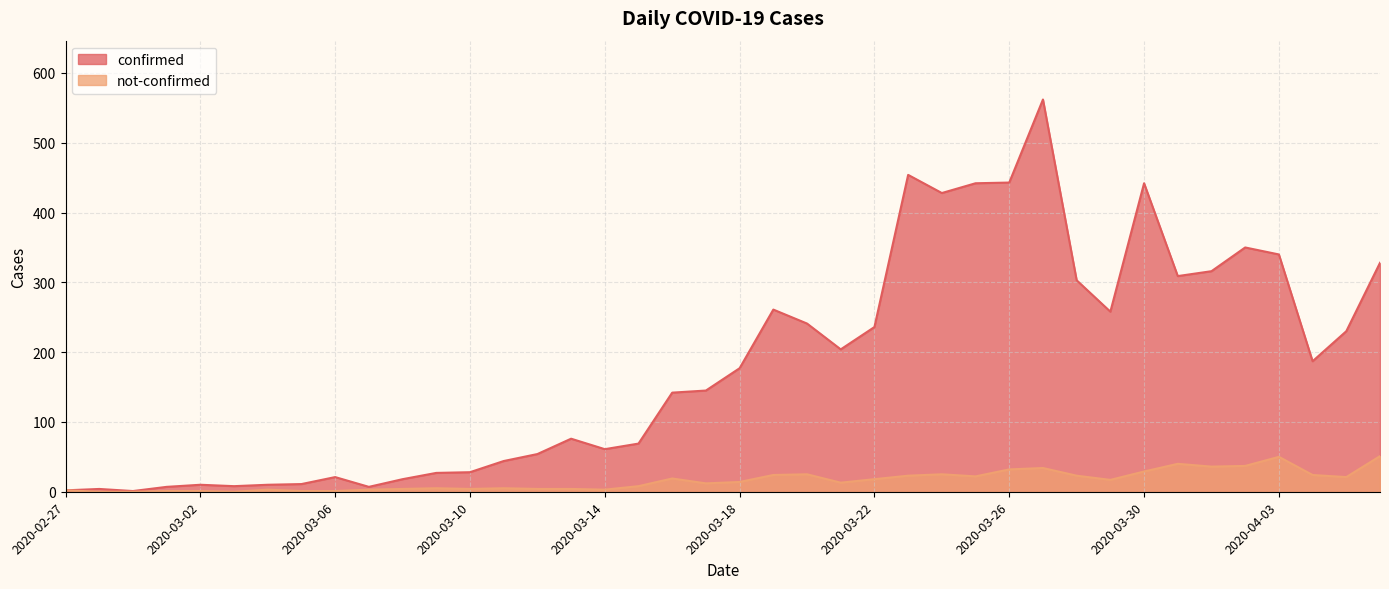

Does the chart have visible grid lines?

Yes